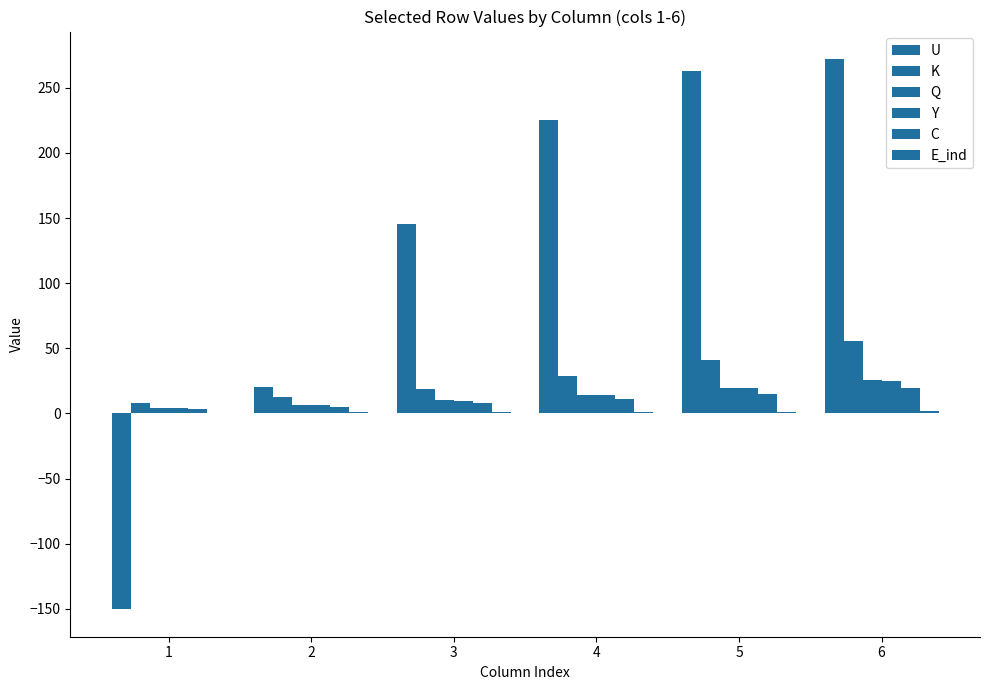

Which series changed the most between 1 and 5?

U